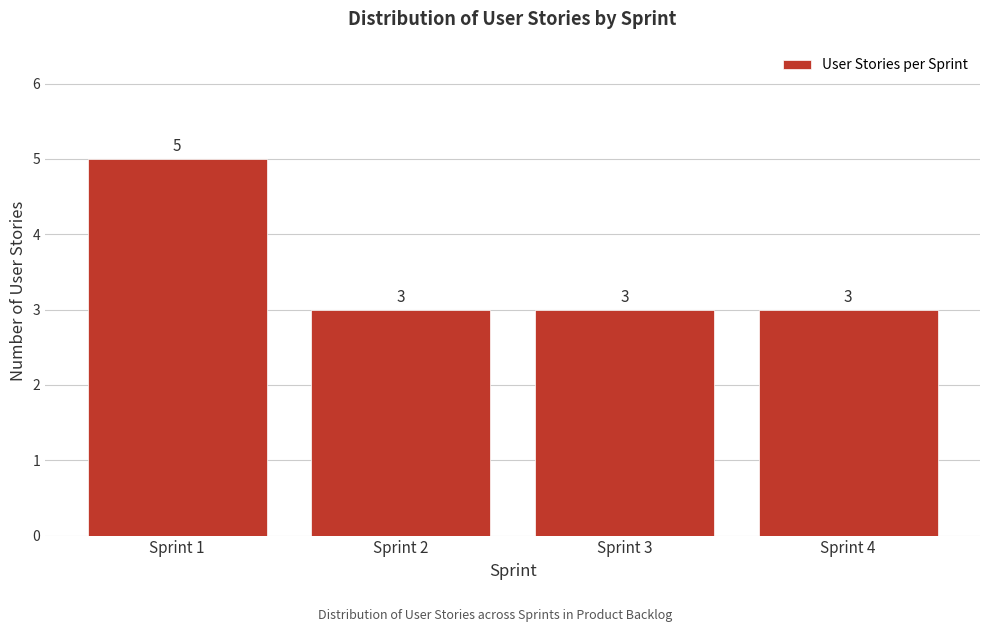

Reading right to left, what are all the values shown in this chart?

Sprint 4=3	Sprint 3=3	Sprint 2=3	Sprint 1=5